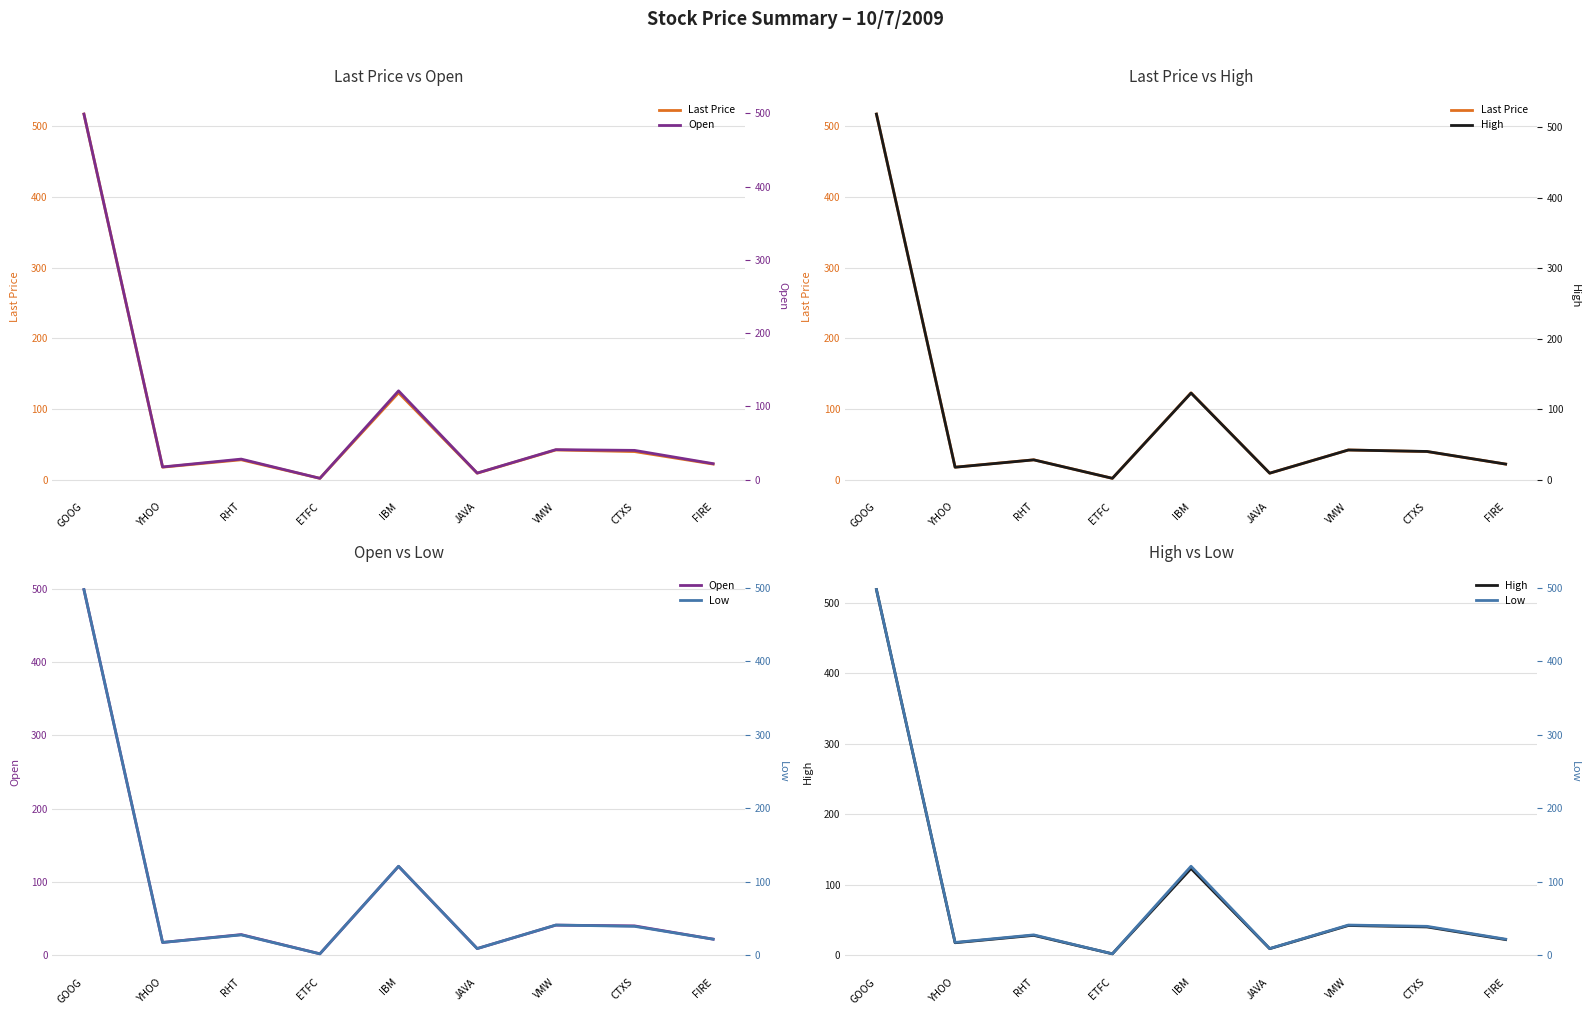

Which series ends up on top after the final intersection of Last Price and Open?

Last Price